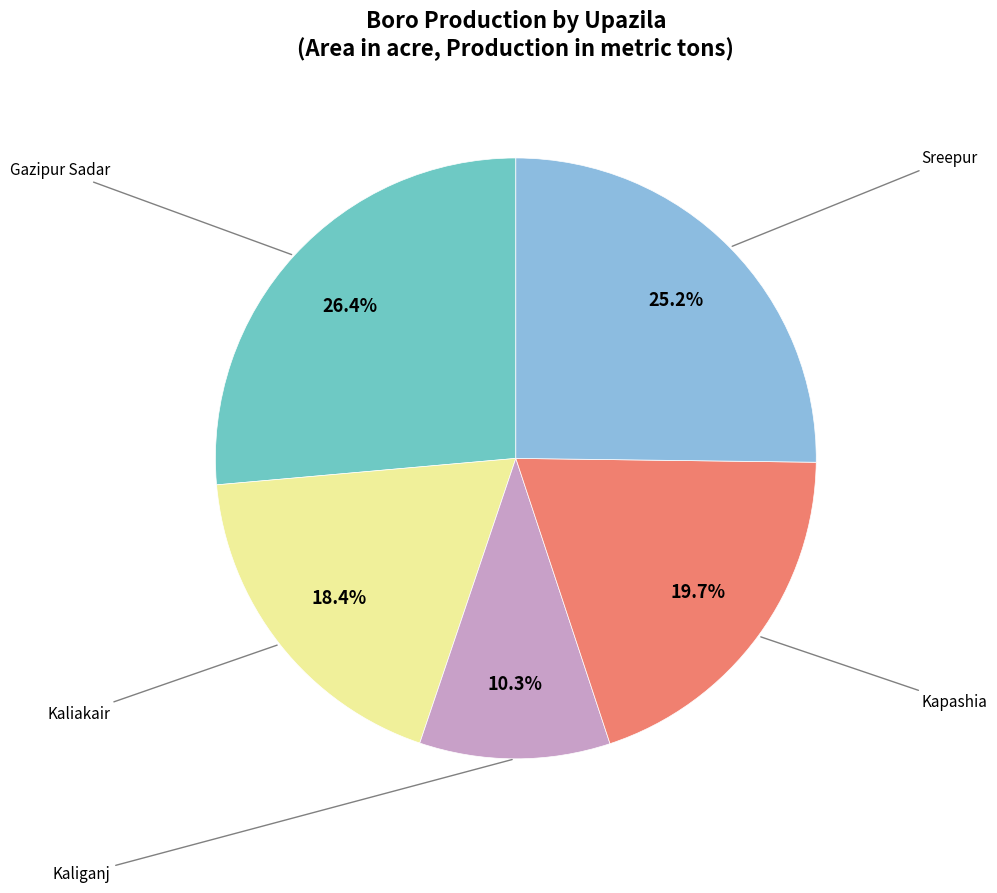

Is there any slice that represents more than half of the pie?

No